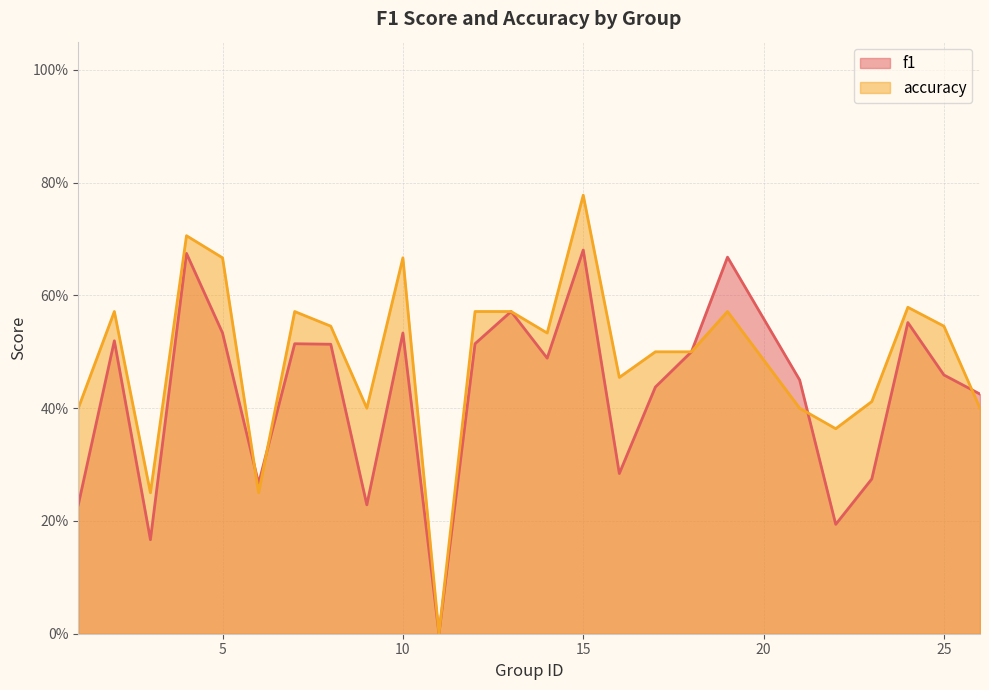

What is the value of the accuracy point at the 22nd from the left?

0.4